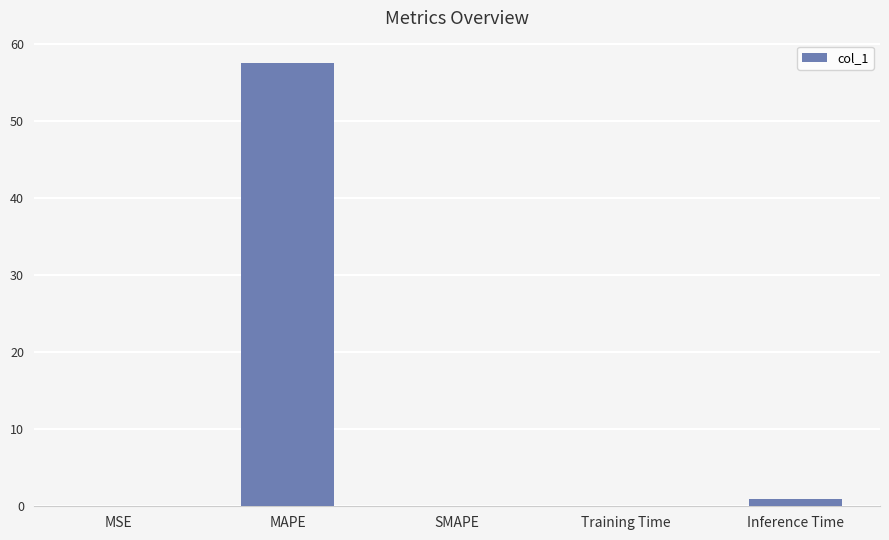

What is the approximate value at MAPE?

57.6